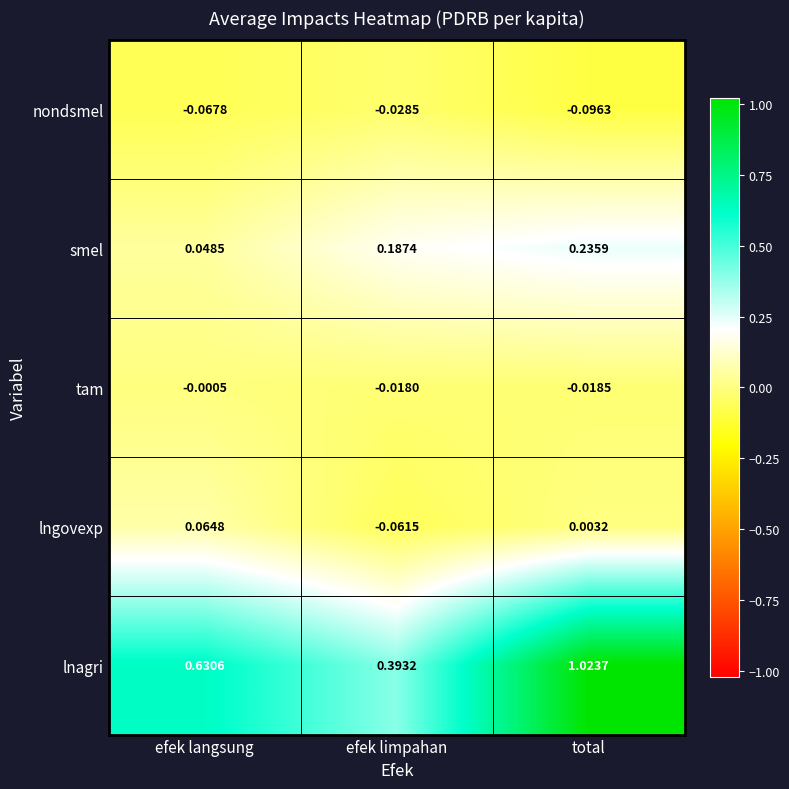

Which series has the widest spread of values?

lnagri